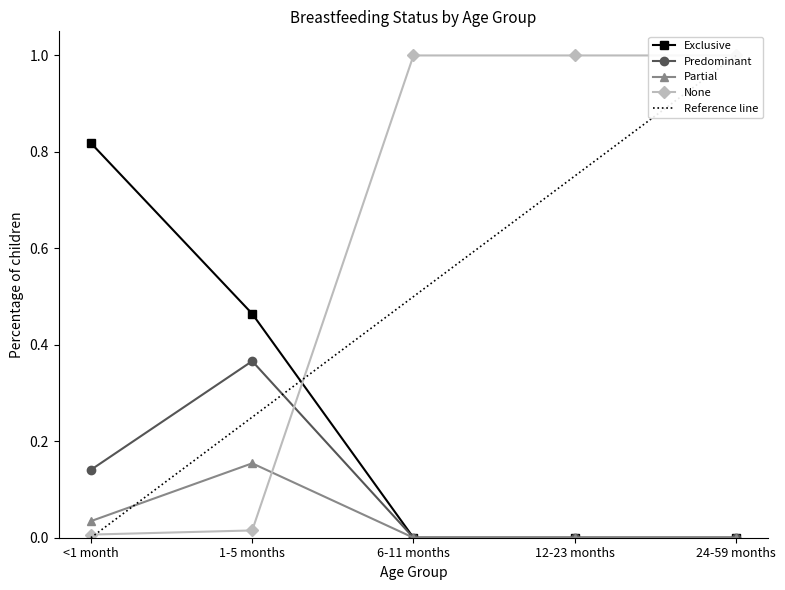

Which has a higher value, 24-59 months or 6-11 months?

24-59 months